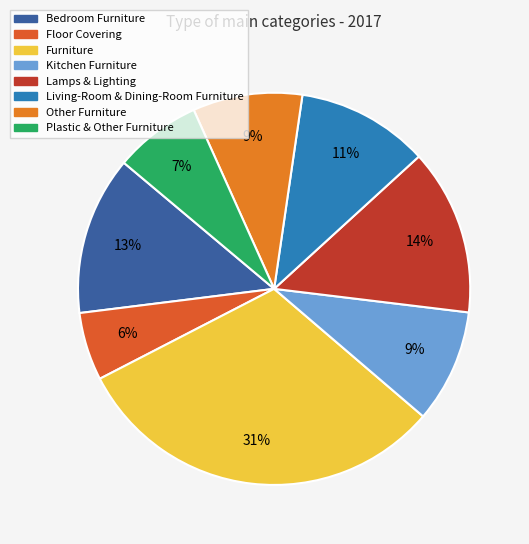

Is the sum of Living-Room & Dining-Room Furniture and Floor Covering greater than half?

No